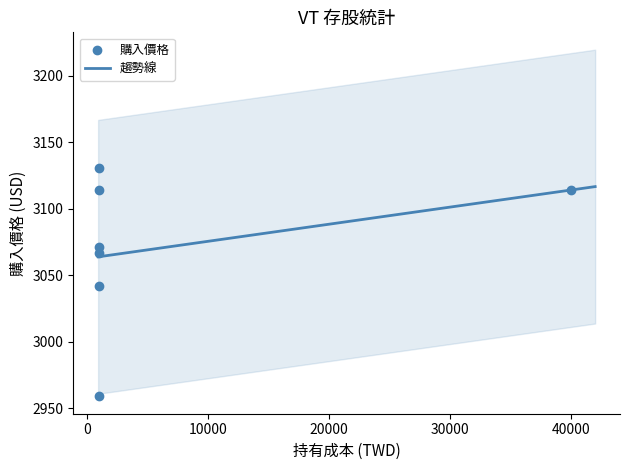

What is the maximum value for 趨勢線?

3116.8